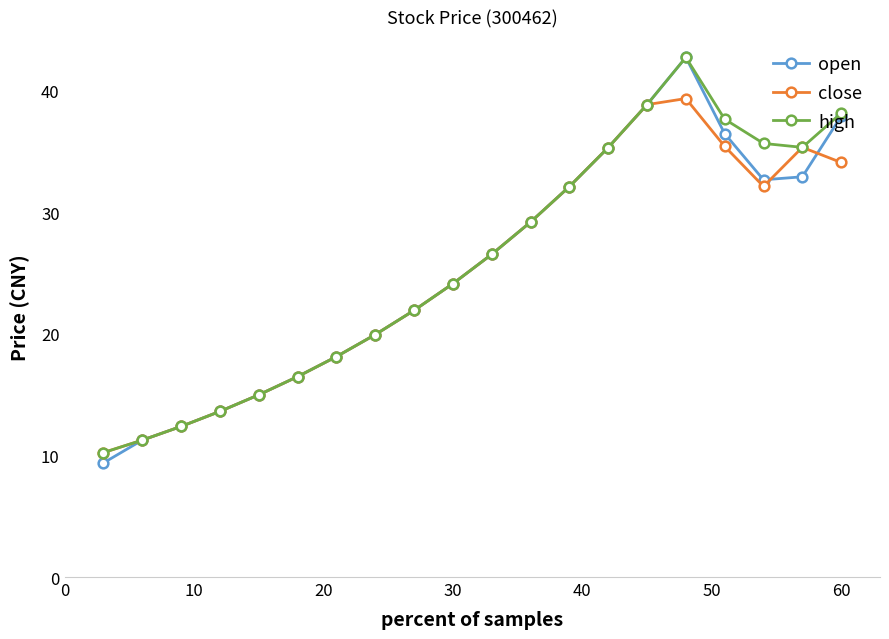

What is the difference between the second highest and second lowest values in the close series?

27.6